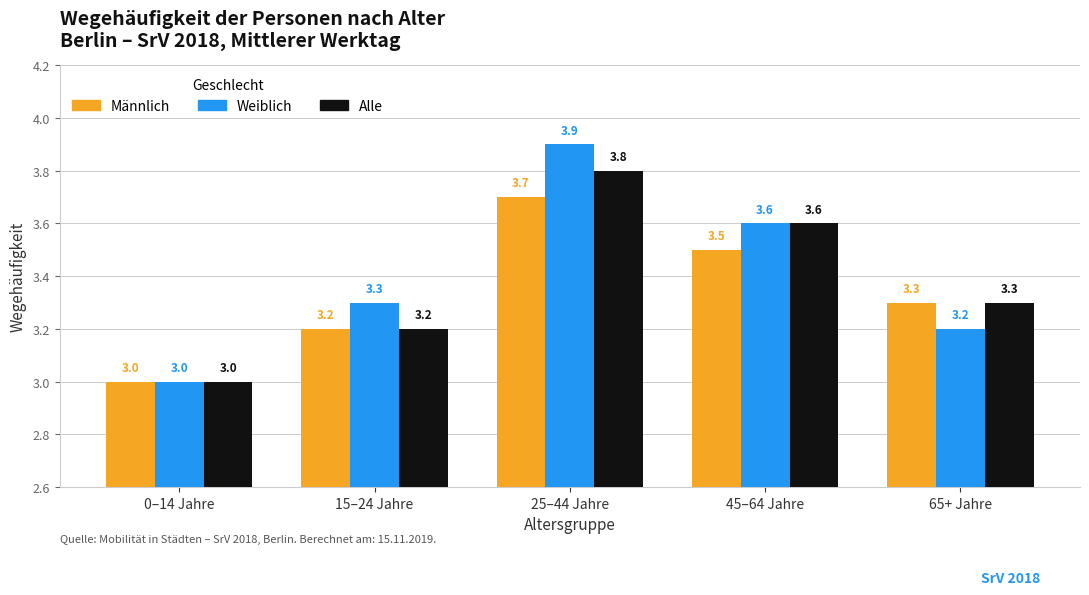

How many distinct data groups are displayed?

3